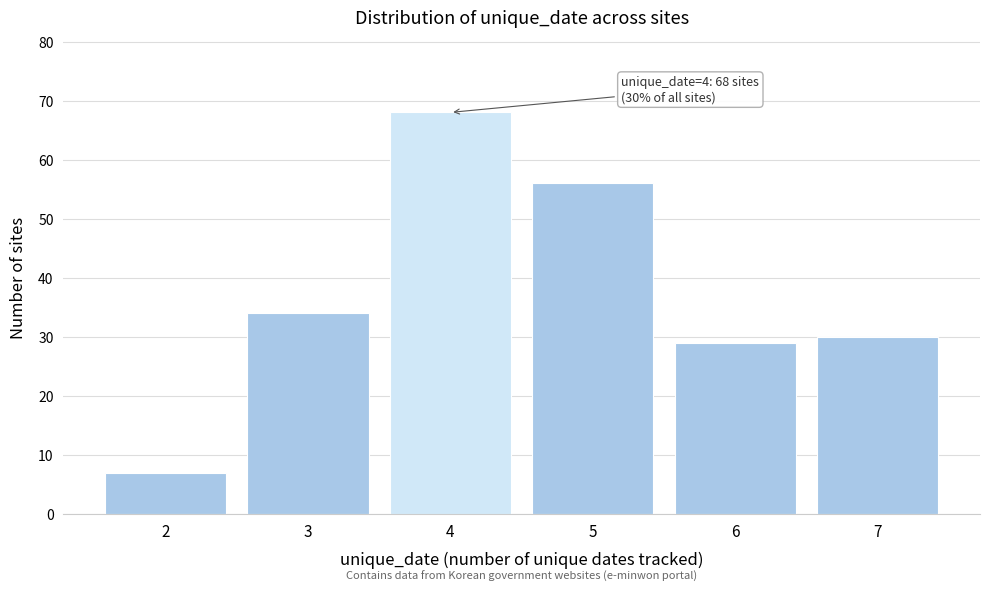

Reading left to right, transcribe all the data shown in this chart.

7	34	68	56	29	30